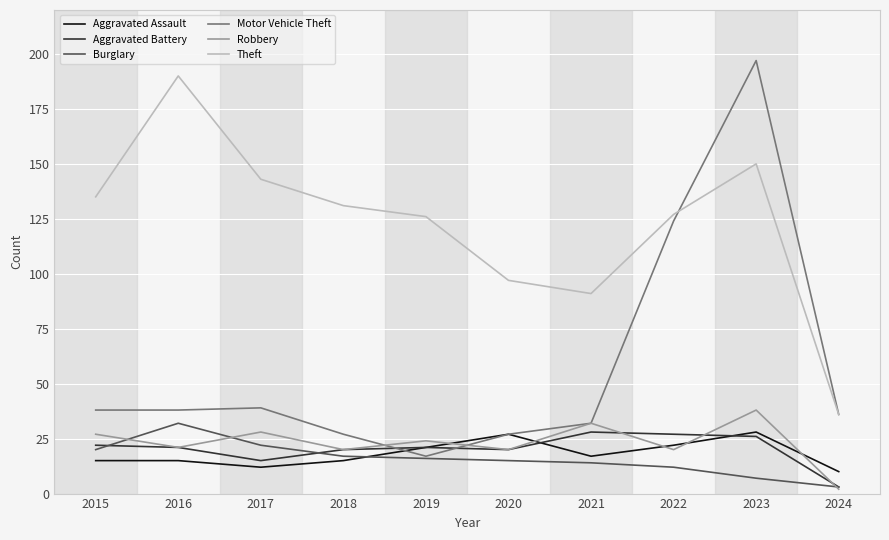

What is the average value of the Aggravated Battery series?

20